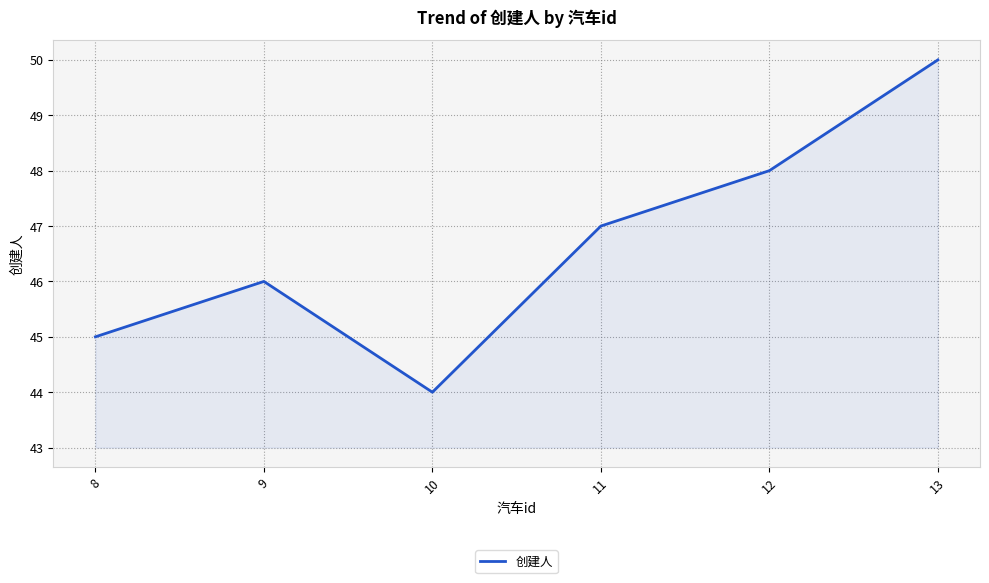

What is the ratio of the value at 8 to the value at 9?

1.0